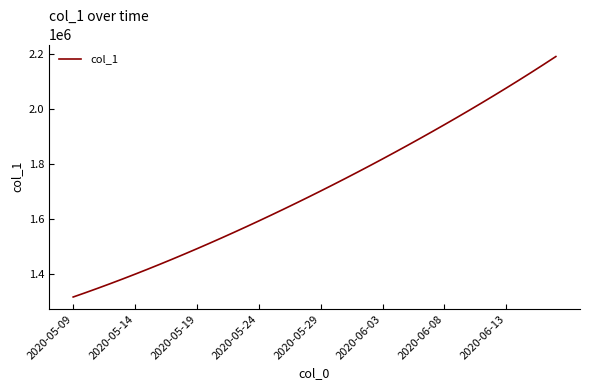

What is the minimum value shown in the chart?

1315099.0